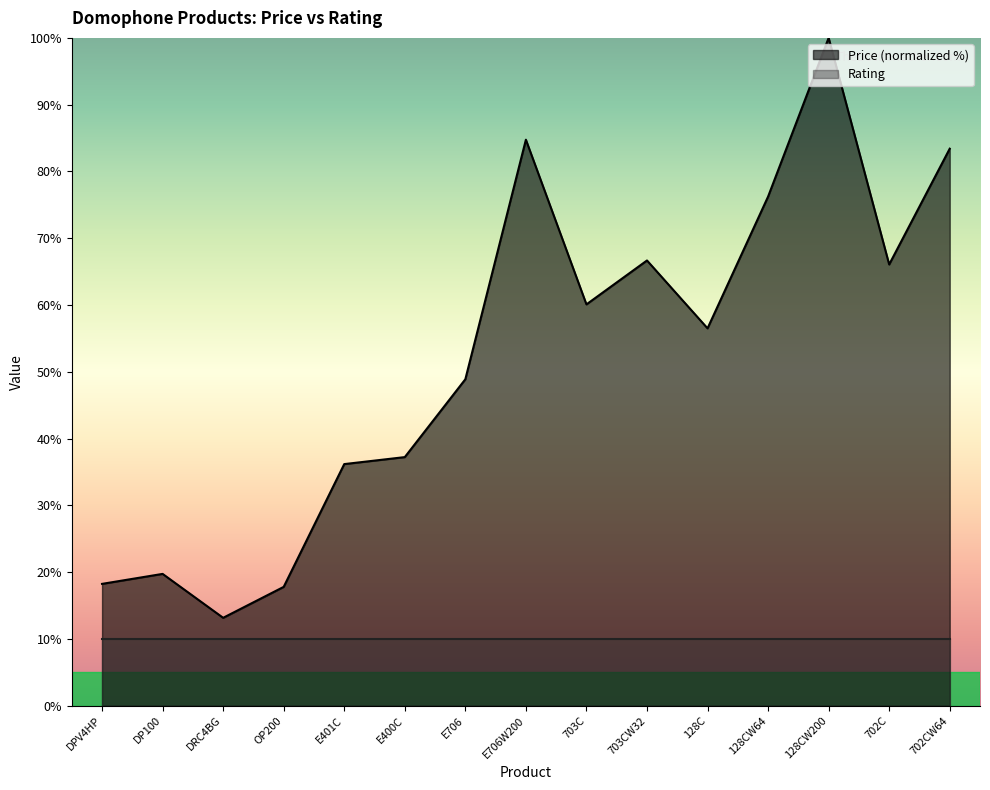

What is the change in value from DRC4BG to E400C?

+24.1